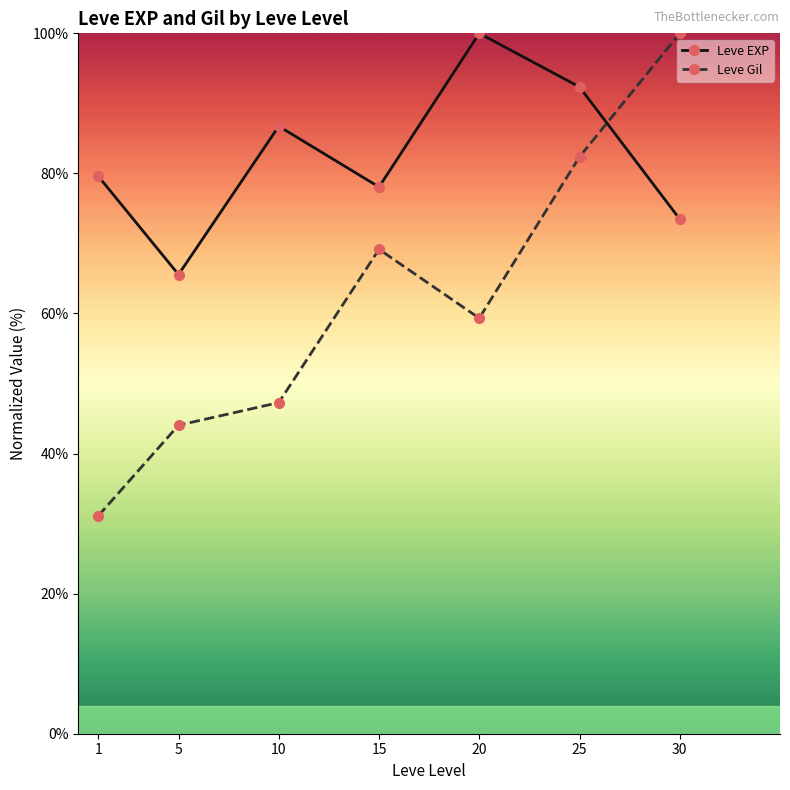

Is the value of Leve Gil at 30 greater than the value of Leve EXP at 15?

Yes